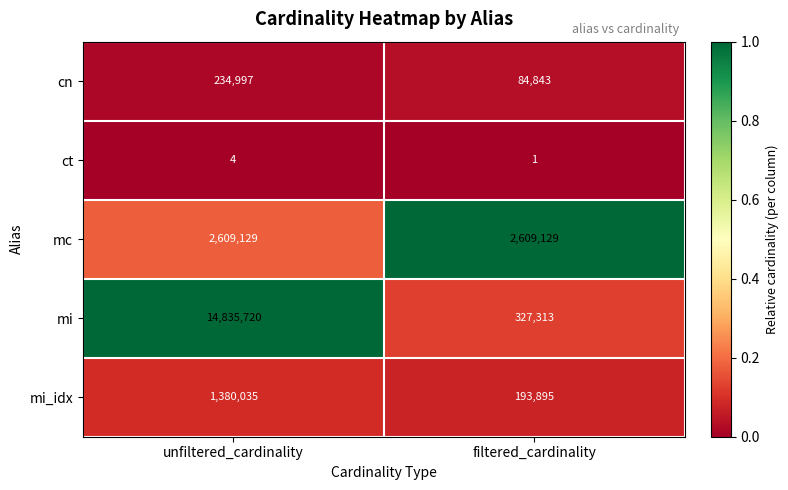

What is the total value across all series at unfiltered_cardinality?

19059885